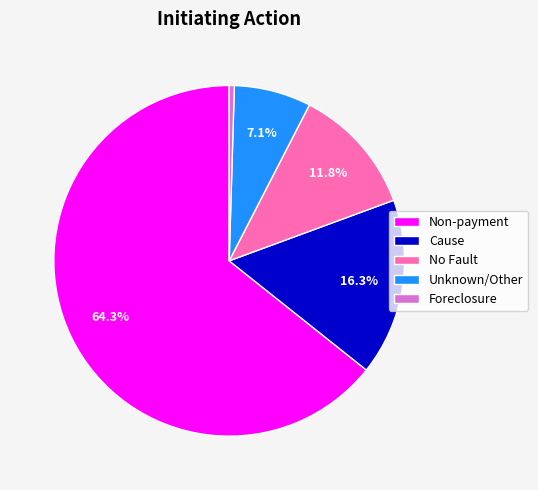

Does Non-payment account for over 50% of the chart?

Yes